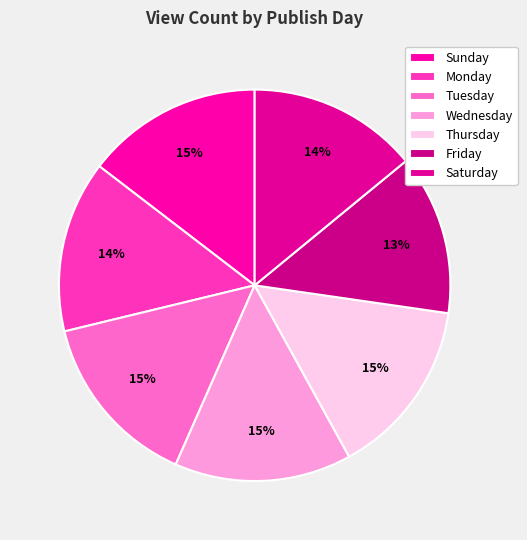

Count the number of slices in the pie.

7